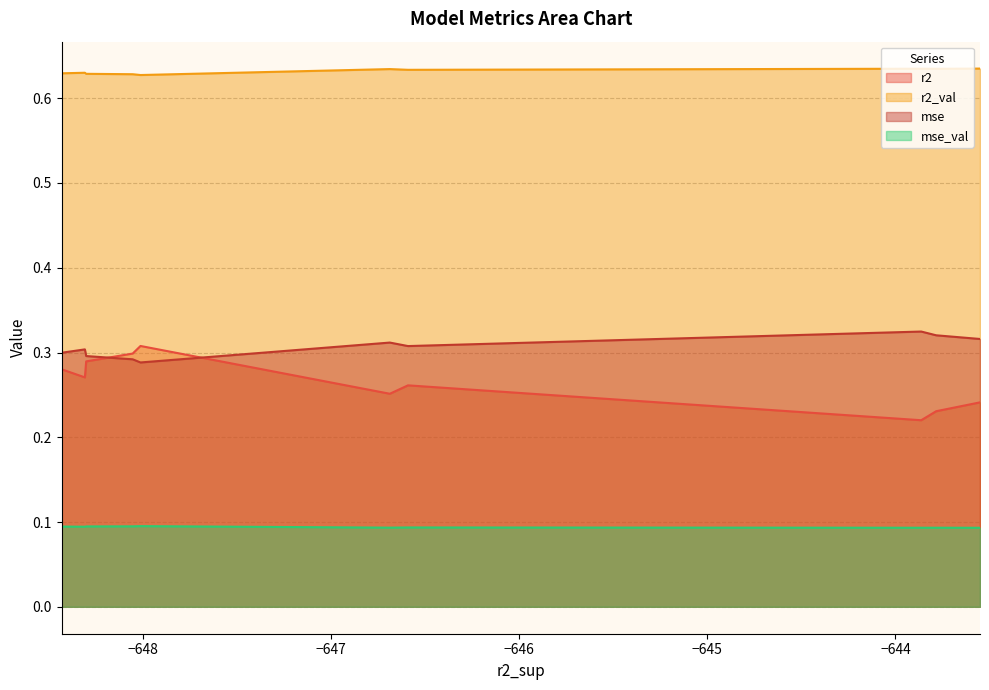

Does the chart have visible grid lines?

Yes